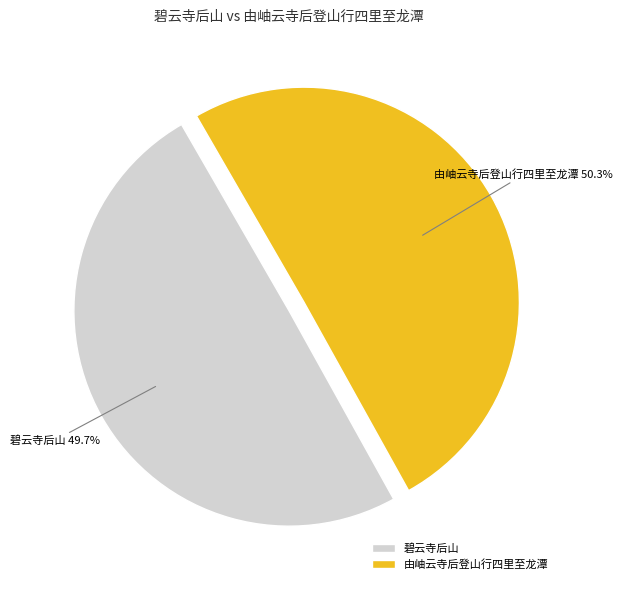

What is the ratio of the value at 由岫云寺后登山行四里至龙潭 to the value at 碧云寺后山?

1.0